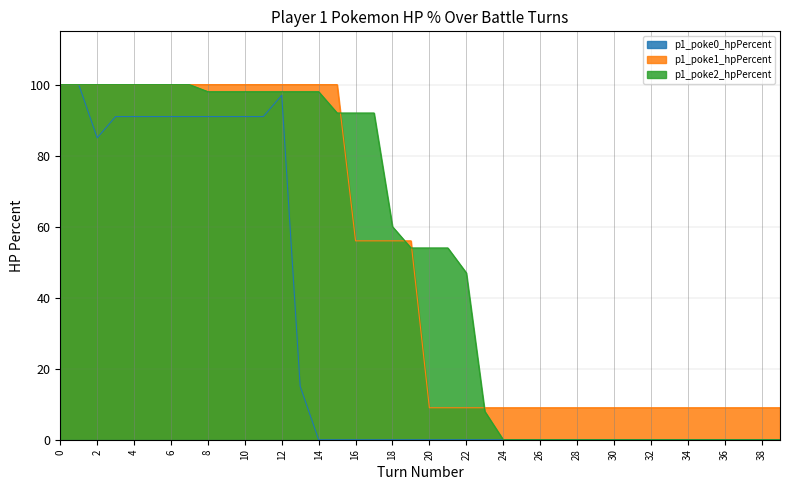

Count the number of data series in this chart.

3